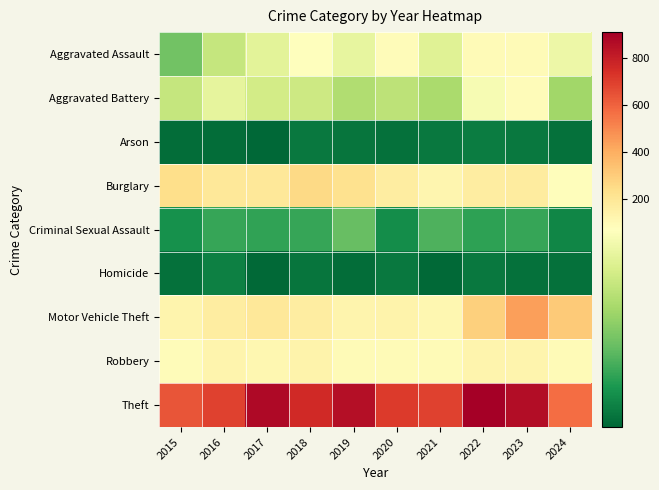

What is the smallest value displayed?

1